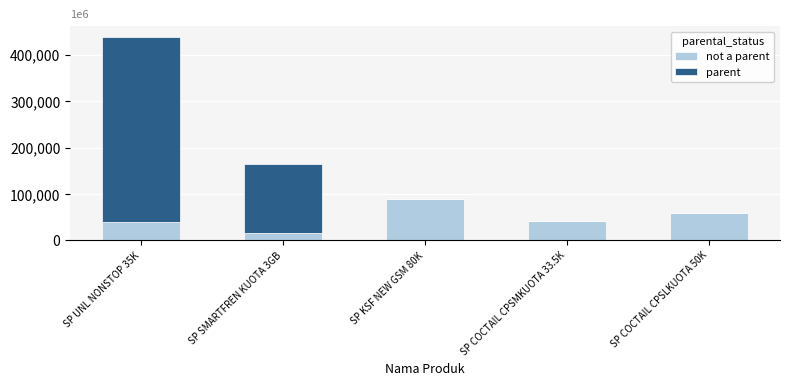

At which category is the sum across all series the highest?

SP UNL NONSTOP 35K